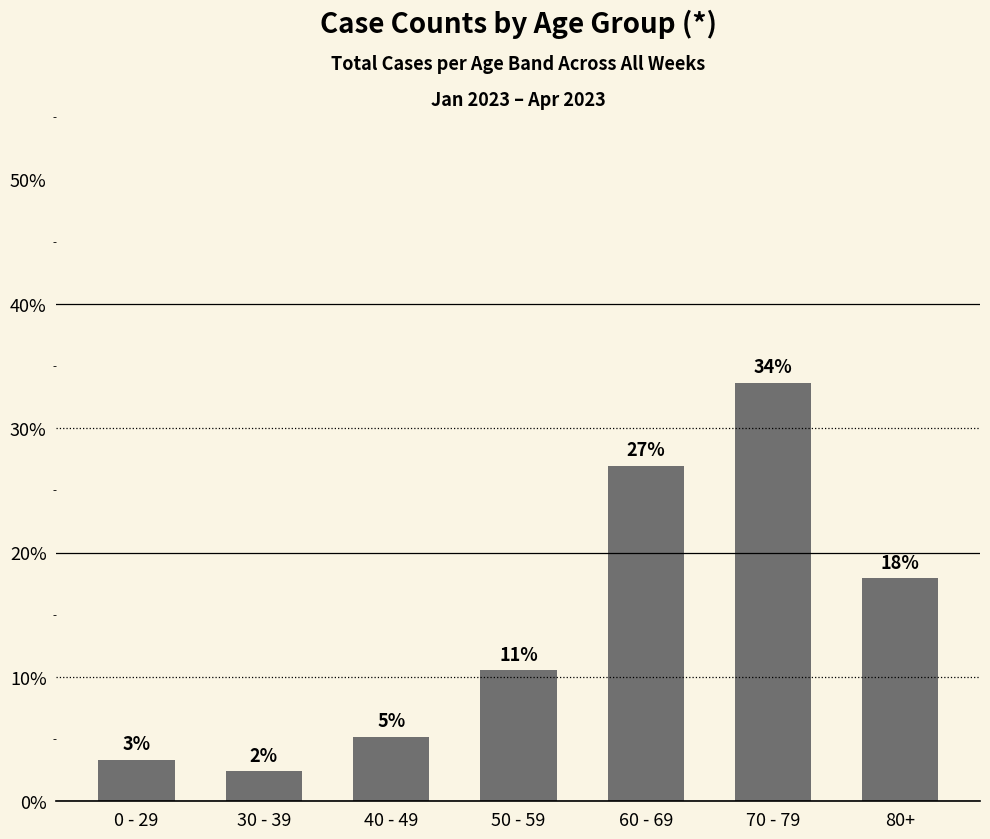

Are the bars grouped side by side (vs. stacked)?

No